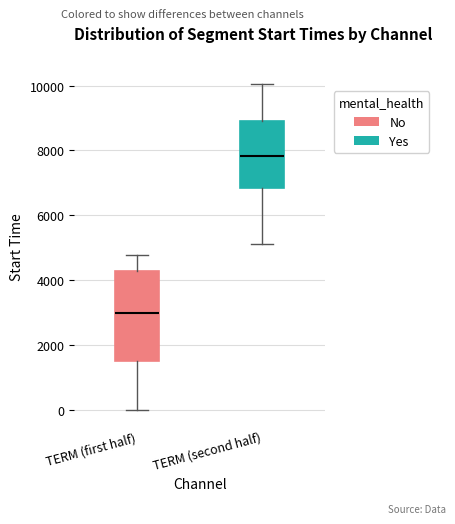

Where does the lower whisker of the box for TERM (second half) end on the y-axis? The values are not printed on the chart, so give them approximately, as read against the axis.

5200